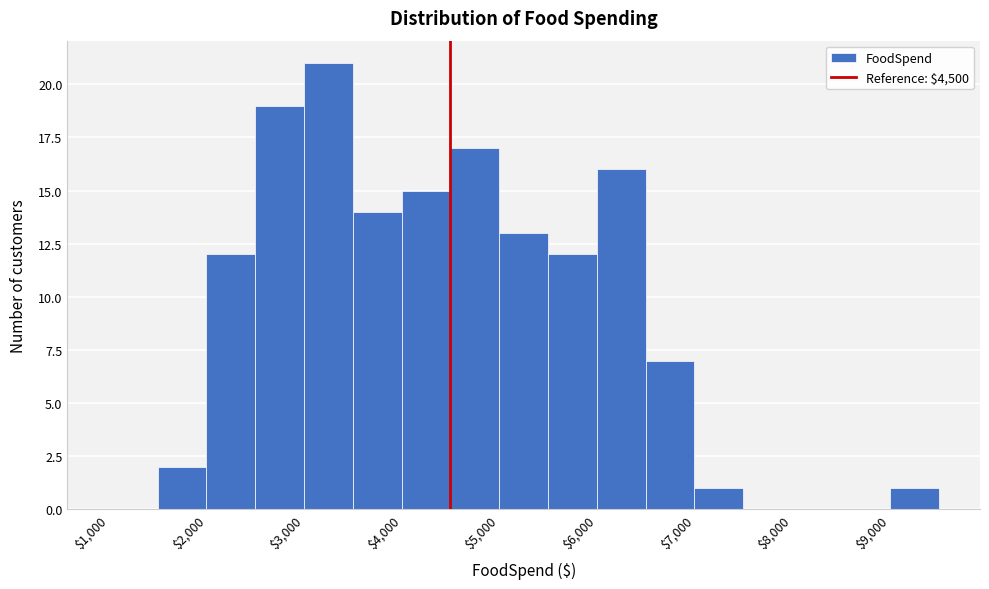

Which range on the x-axis has the tallest bar?

3000 to 3500